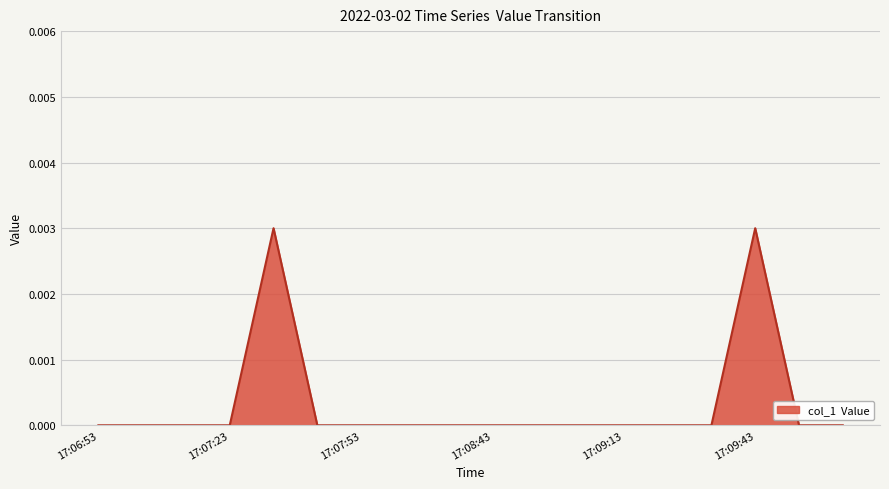

How many lines are shown in the chart?

1